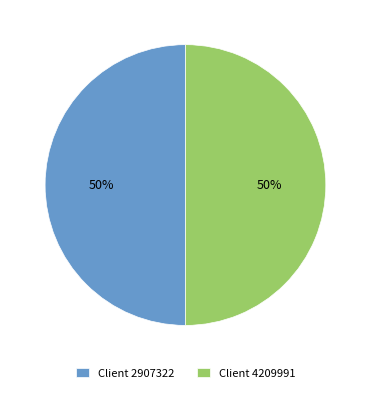

What is the ratio of the value at Client 4209991 to the value at Client 2907322?

1.0